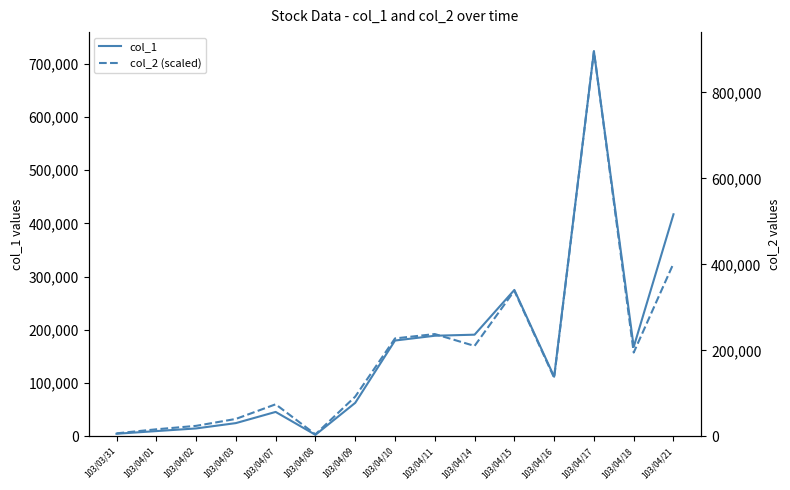

Reading right to left, extract all data points from this chart.

col_1: 417000.0	168000.0	723000.0	112000.0	275000.0	191000.0	189000.0	180000.0	63000.0	3000.0	46000.0	25000.0	15000.0	10000.0	5000.0
col_2 (scaled): 324801.6	157462.2	723000.0	110095.1	273477.2	169867.3	192165.7	183960.3	74713.2	3908.9	60313.3	32829.9	19827.1	13366.2	5774.5